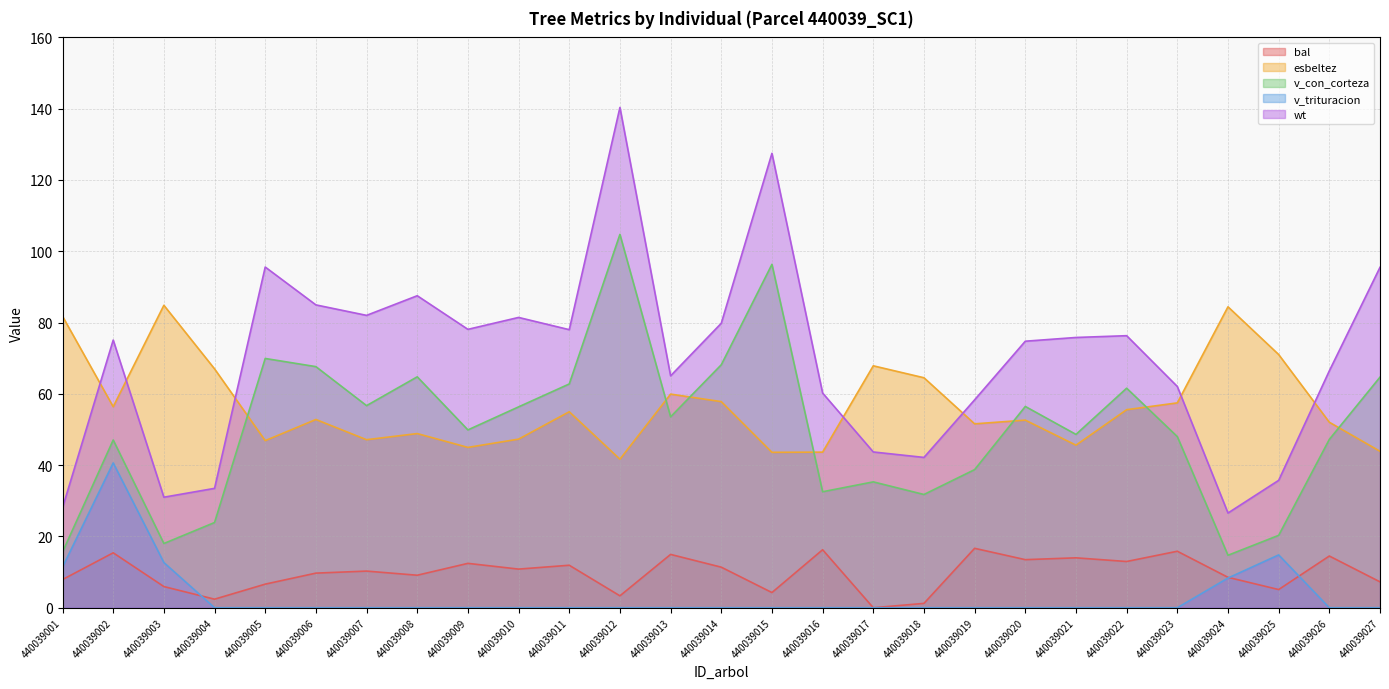

At how many categories does at least one series exceed 39?

27